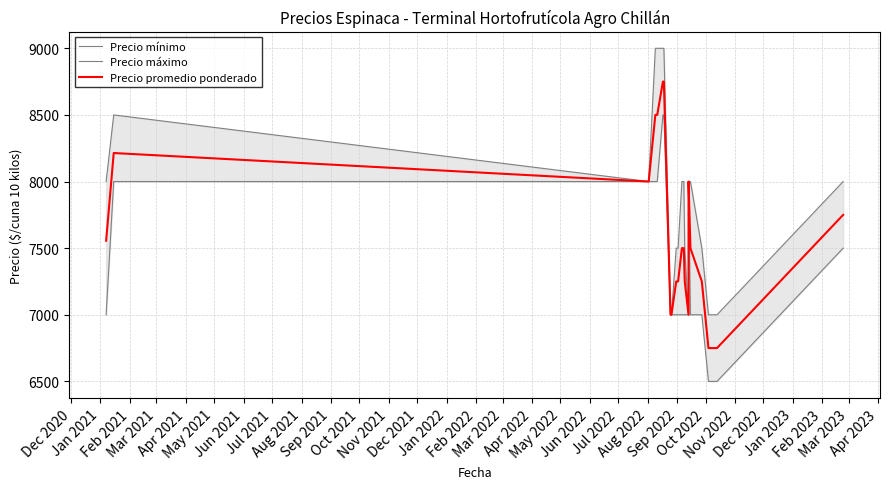

Between May 2022 and Jun 2021, which is larger?

Jun 2021